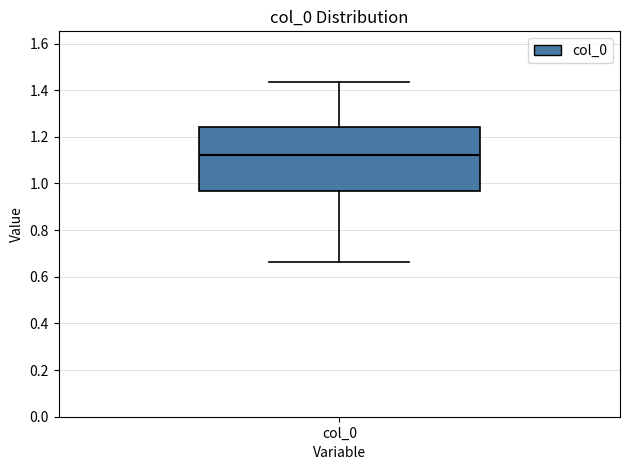

Read this box plot against the y-axis: the position of the median line, the range covered by the box, and the ends of both whiskers. The values are not printed on the chart, so give them approximately, as read against the axis.

median 1.12, box 0.96 to 1.24, whiskers 0.66 to 1.44